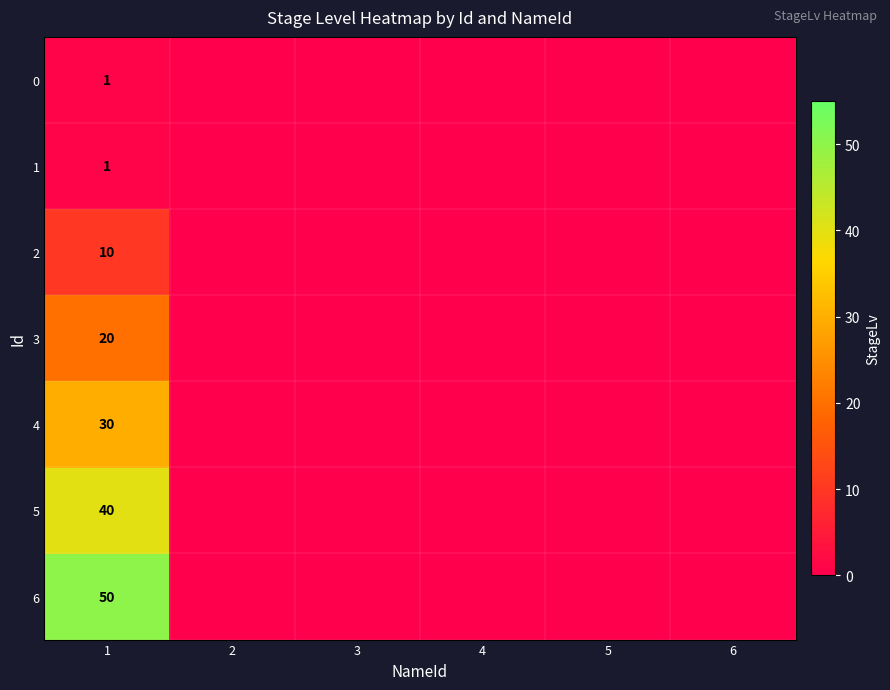

The 5 series shows 25 at 1. True or false?

False